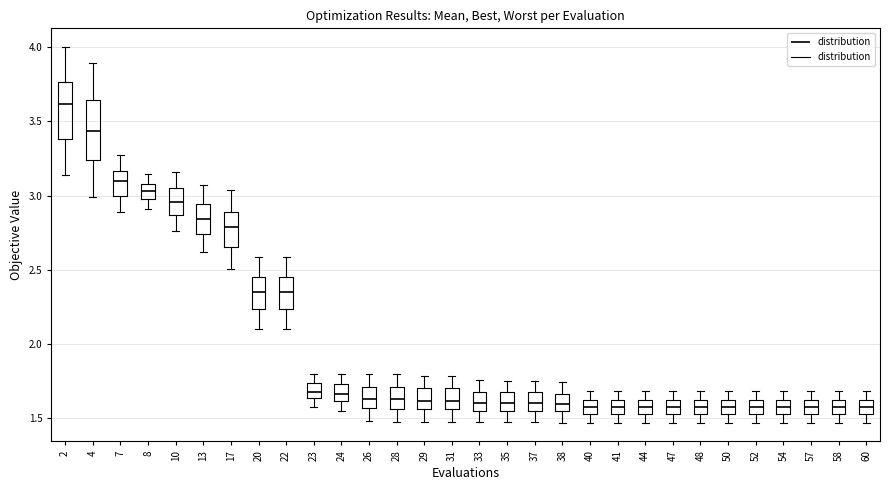

Where is the lower edge of the box at x = 23 on the y-axis? The values are not printed on the chart, so give them approximately, as read against the axis.

1.65